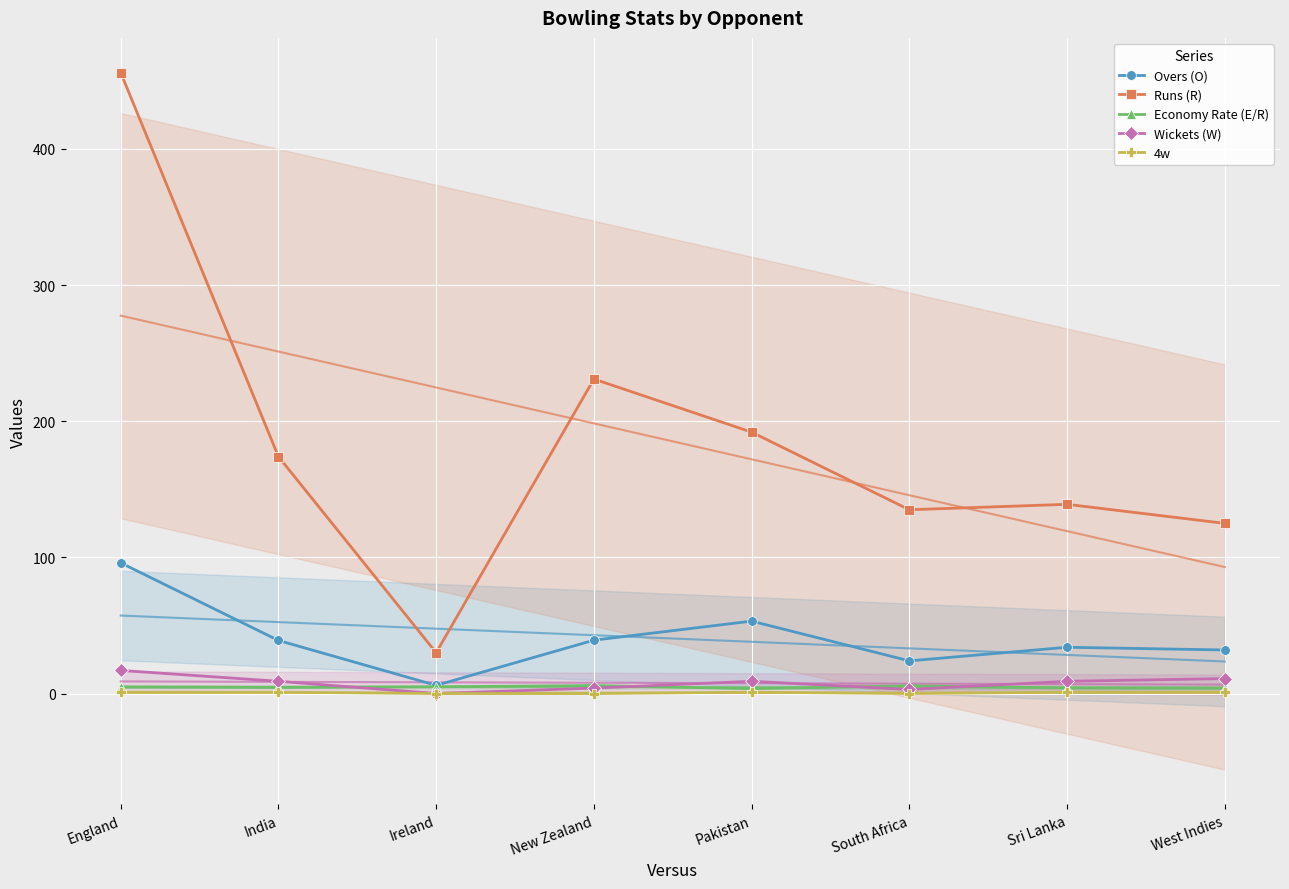

True or false: Runs (R) and Wickets (W) intersect in this chart.

False